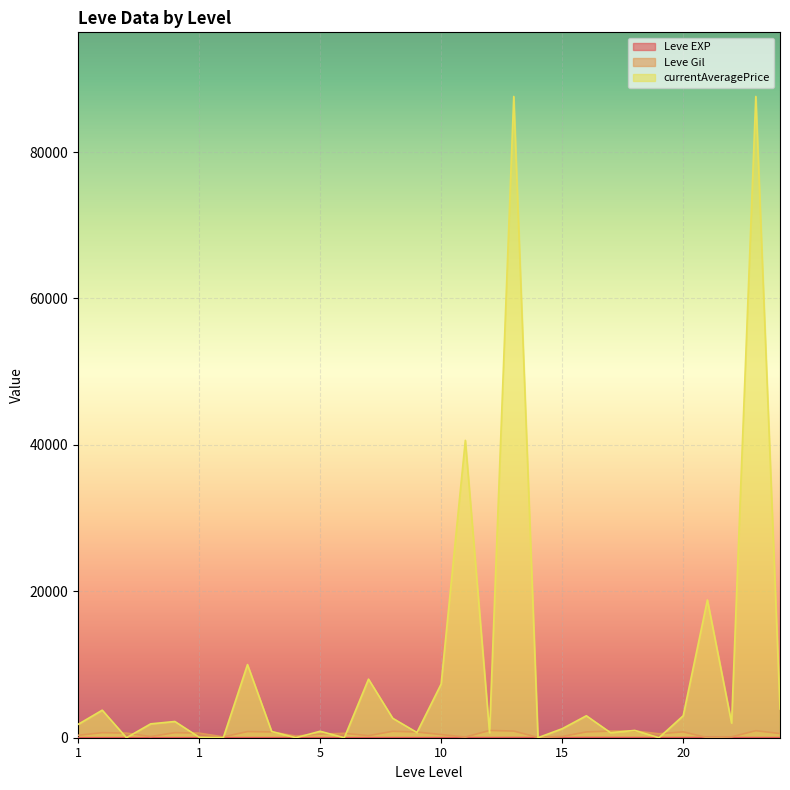

What is the sum of all Leve Gil values?

16370